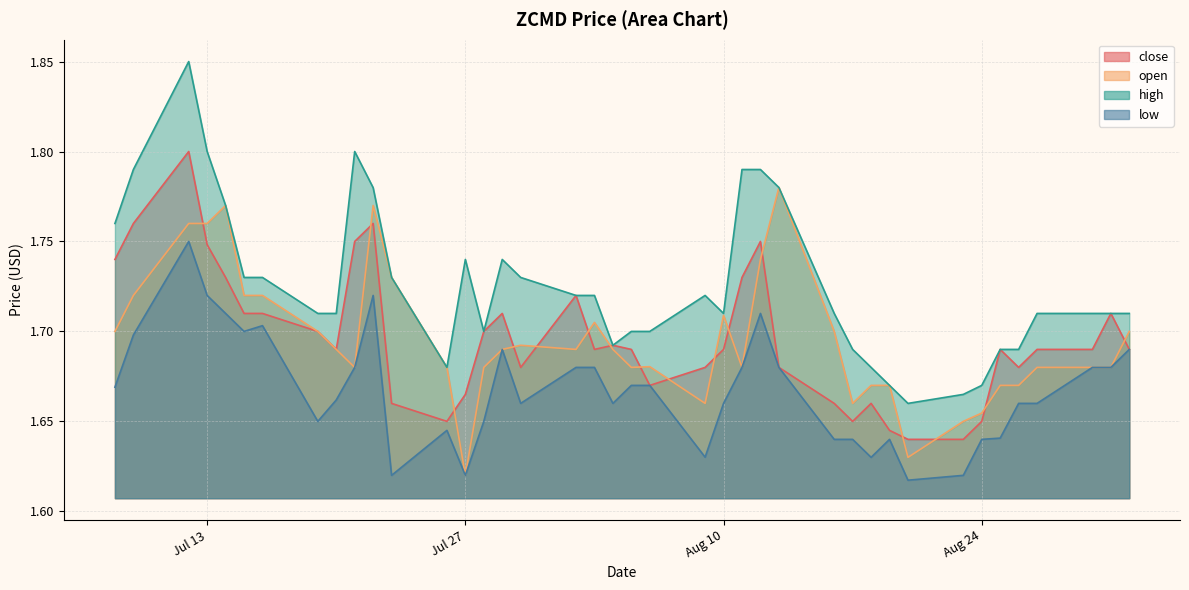

Which series changed the most between 2021-07-23 and 2021-08-17?

open